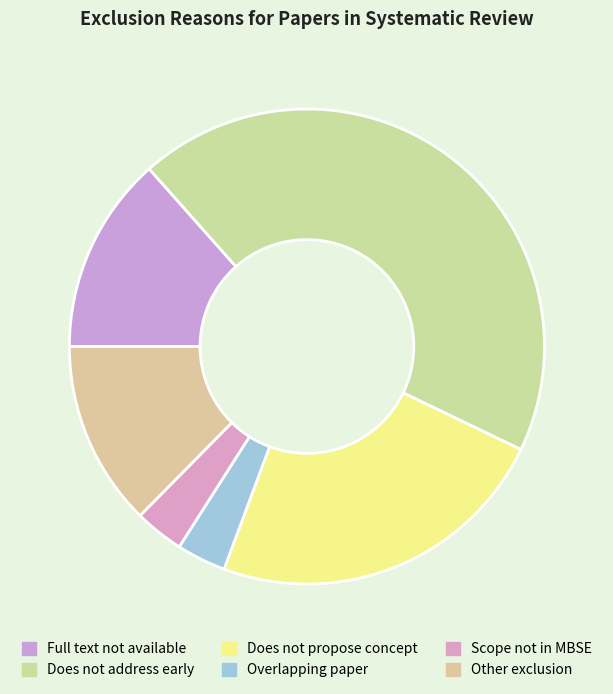

How many slices are in this pie chart?

6